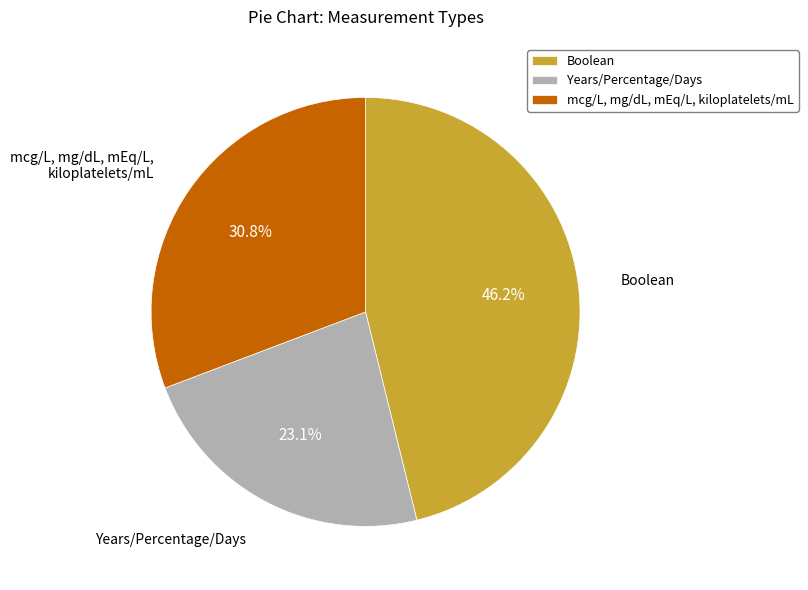

What percentage do mcg/L, mg/dL, mEq/L, kiloplatelets/mL and Years/Percentage/Days together represent?

53.8%